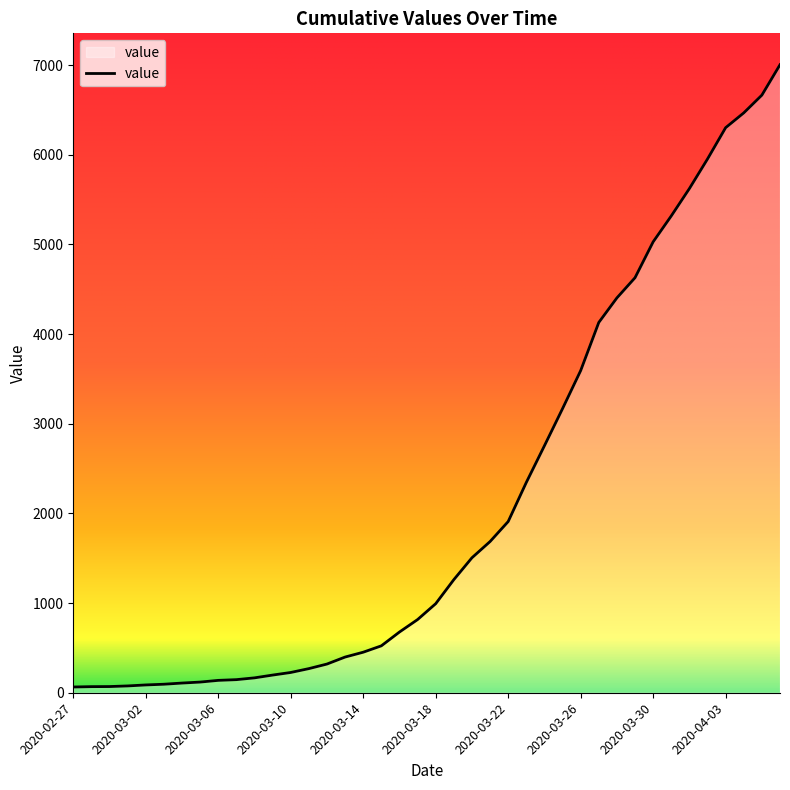

What is the difference between the maximum and minimum values?

6939